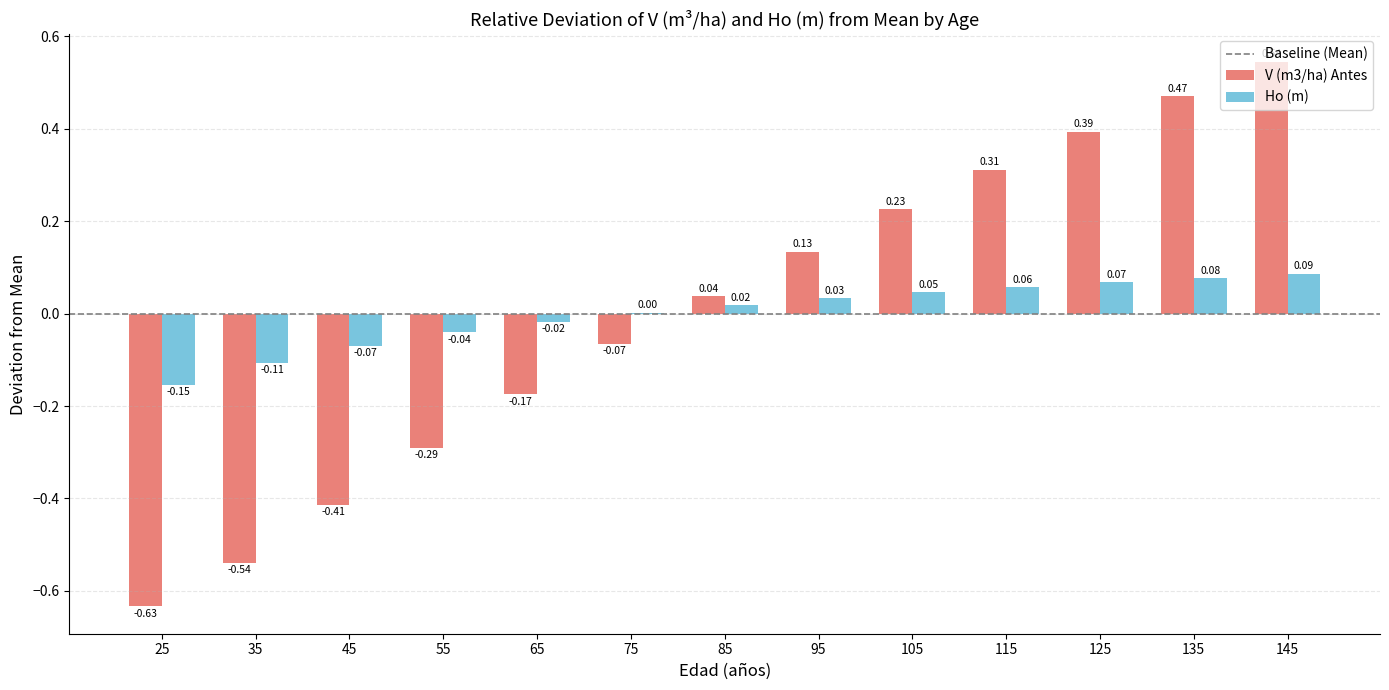

Which series changed the most between 55 and 65?

V (m3/ha) Antes